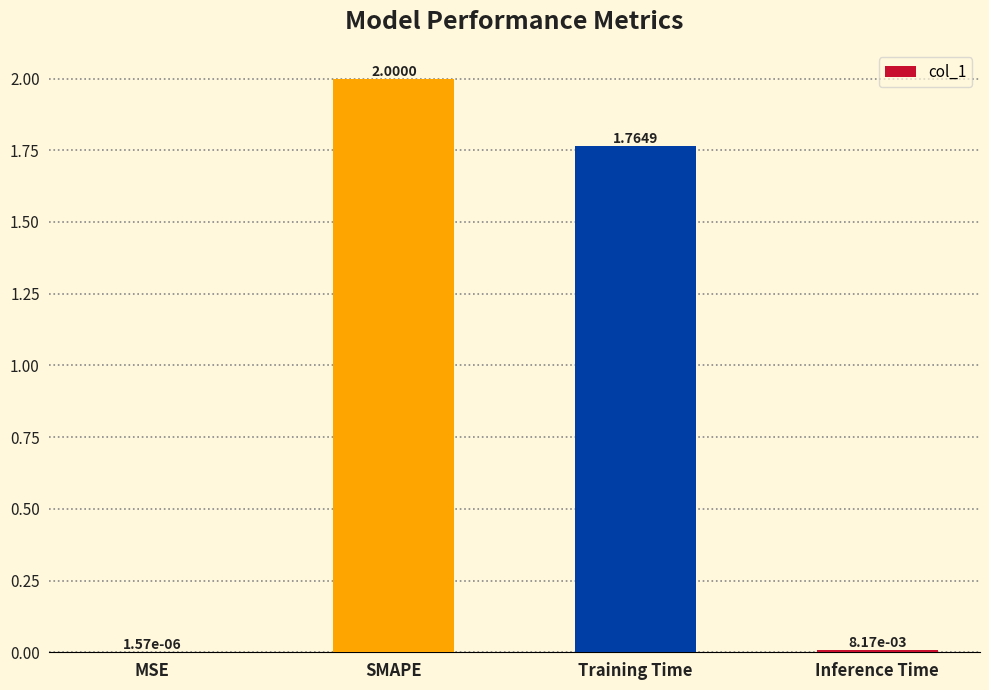

Are the bars grouped side by side (vs. stacked)?

No